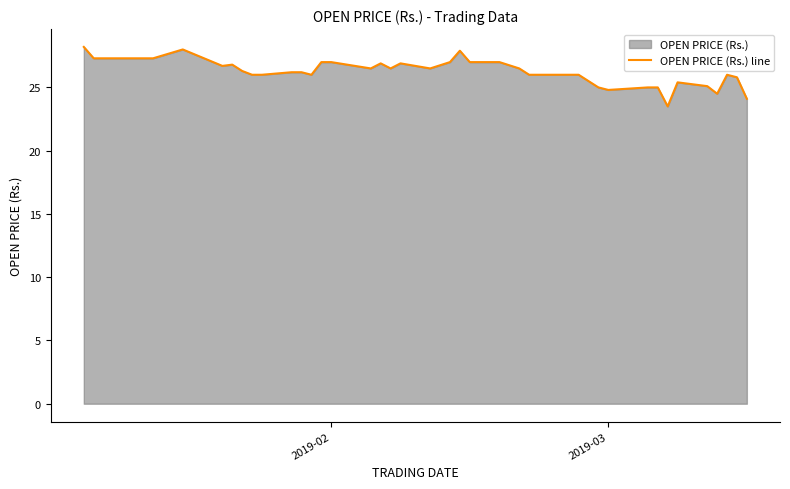

What is the difference between the maximum and minimum values?

4.7